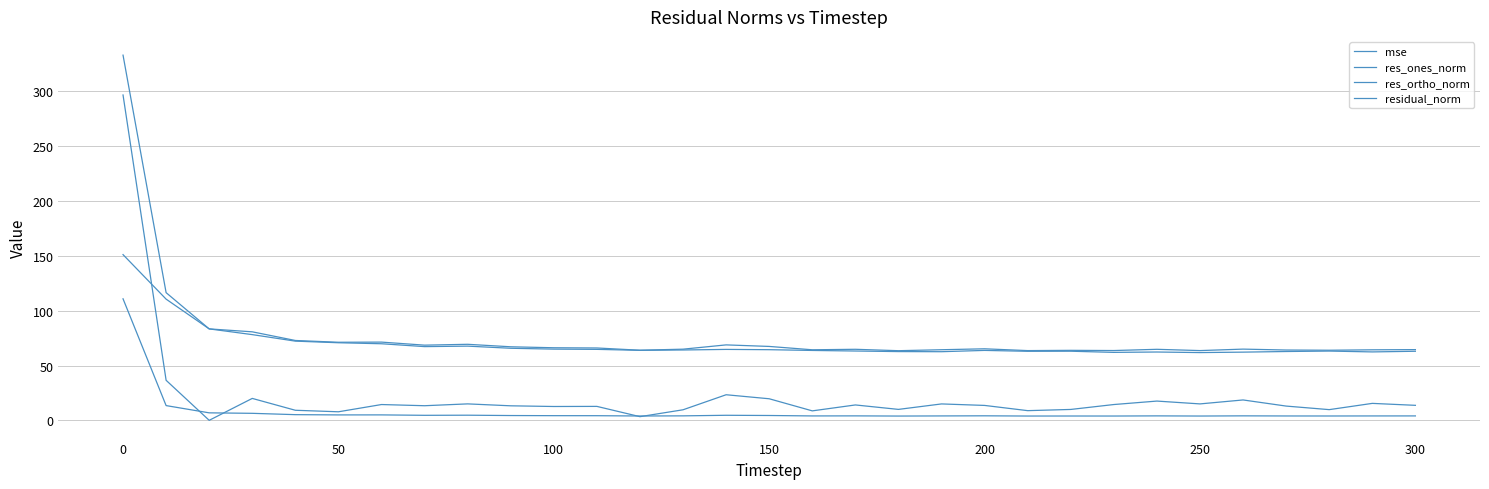

Reading left to right, list all the values displayed in this chart.

mse: 110.9	13.6	7.0	6.5	5.3	5.1	5.1	4.7	4.8	4.5	4.4	4.4	4.1	4.2	4.8	4.6	4.2	4.2	4.0	4.2	4.3	4.1	4.1	4.1	4.2	4.1	4.2	4.1	4.1	4.2	4.2
res_ones_norm: 296.8	36.6	0.2	20.1	9.3	7.9	14.5	13.5	15.1	13.4	12.8	12.9	3.5	9.8	23.5	19.8	8.8	14.2	10.1	15.1	13.7	9.0	10.1	14.5	17.7	15.1	18.7	13.1	9.9	15.6	13.8
res_ortho_norm: 151.2	110.6	83.5	78.3	72.3	70.9	70.0	67.4	67.8	65.8	65.1	64.8	64.0	64.3	64.8	64.5	63.9	63.3	62.8	62.7	63.9	63.1	63.2	62.1	62.4	61.9	62.3	62.9	63.3	62.5	63.1
residual_norm: 333.1	116.5	83.5	80.8	72.9	71.3	71.5	68.7	69.5	67.2	66.3	66.1	64.1	65.0	68.9	67.5	64.5	64.9	63.6	64.5	65.4	63.7	64.0	63.8	64.9	63.7	65.1	64.2	64.1	64.4	64.6